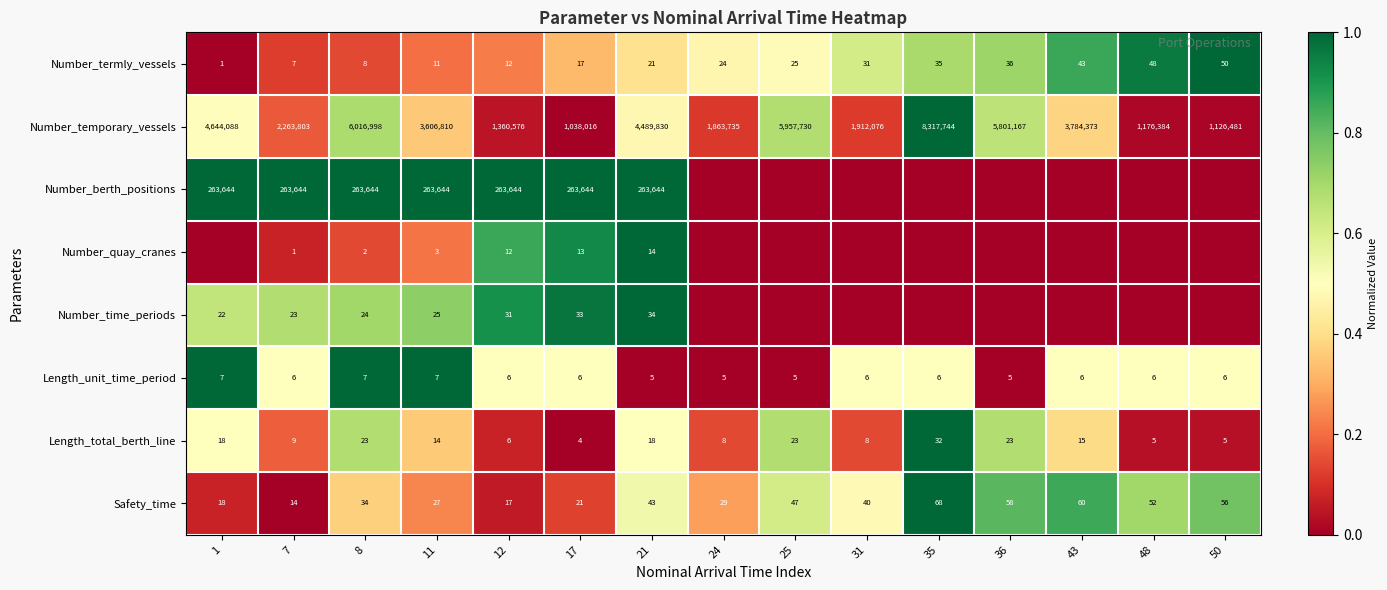

True or false: Length_total_berth_line has a value of 6 at 12.

True